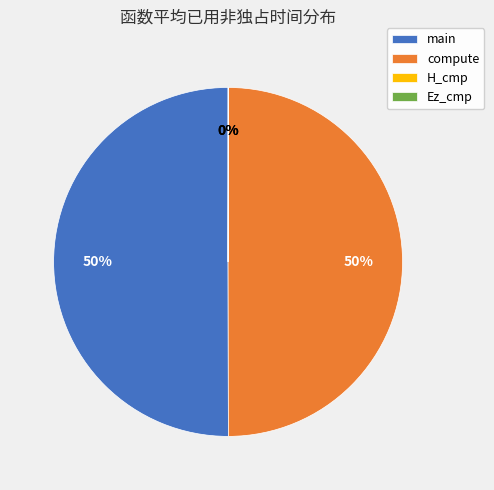

To the nearest percent, what percentage of the pie is main?

50%